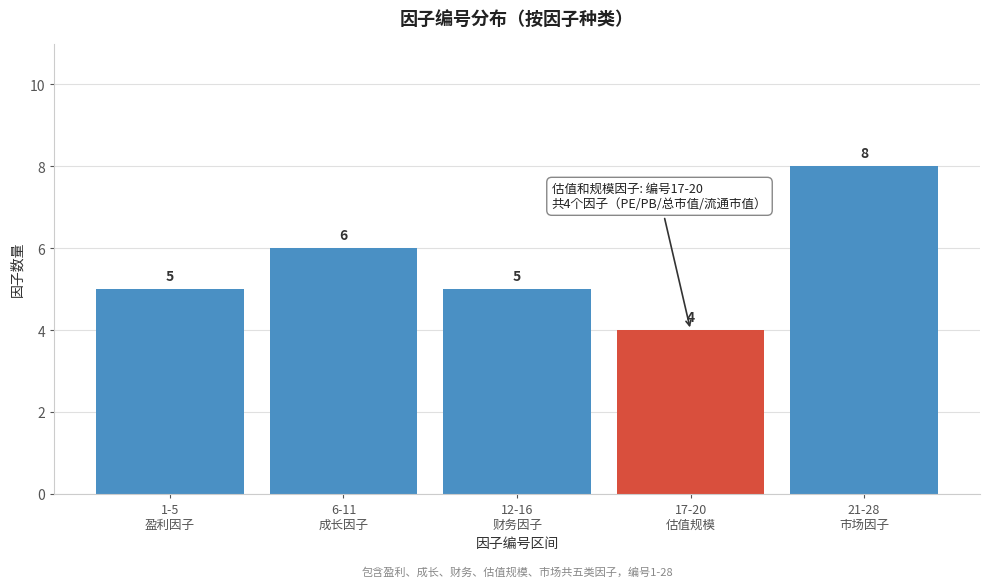

Reading left to right, what are all the values shown in this chart?

5	6	5	4	8